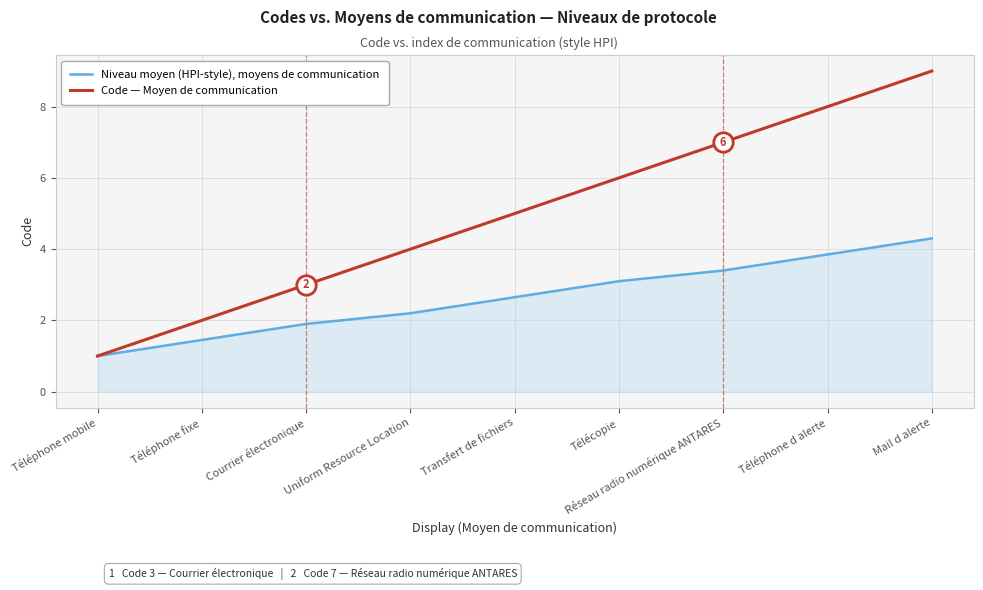

Which series changed the most between Uniform Resource Location and Mail d alerte?

Code — Moyen de communication